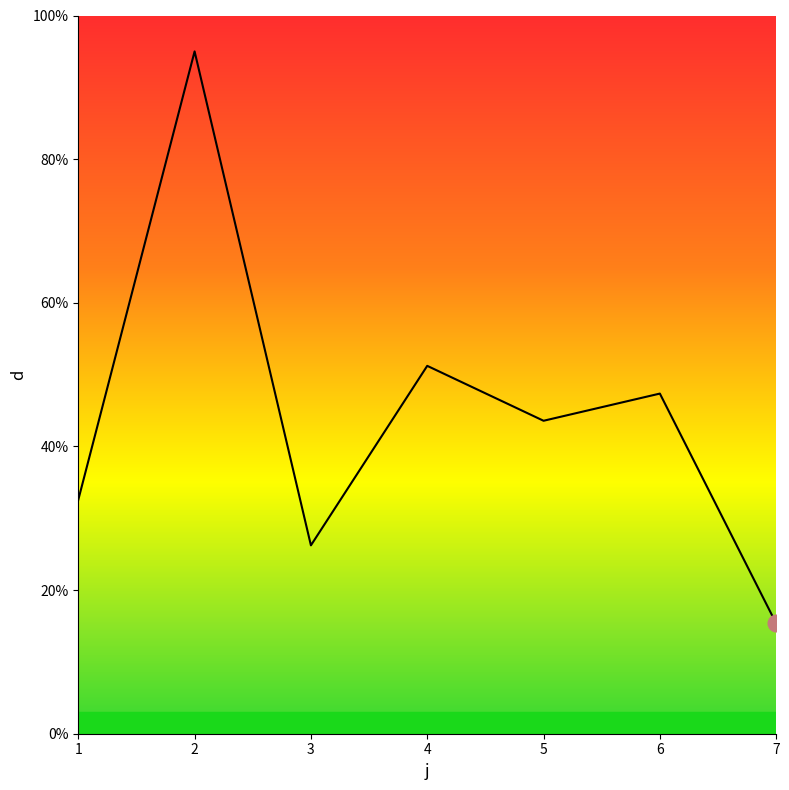

What is the maximum value shown in the chart?

95.0